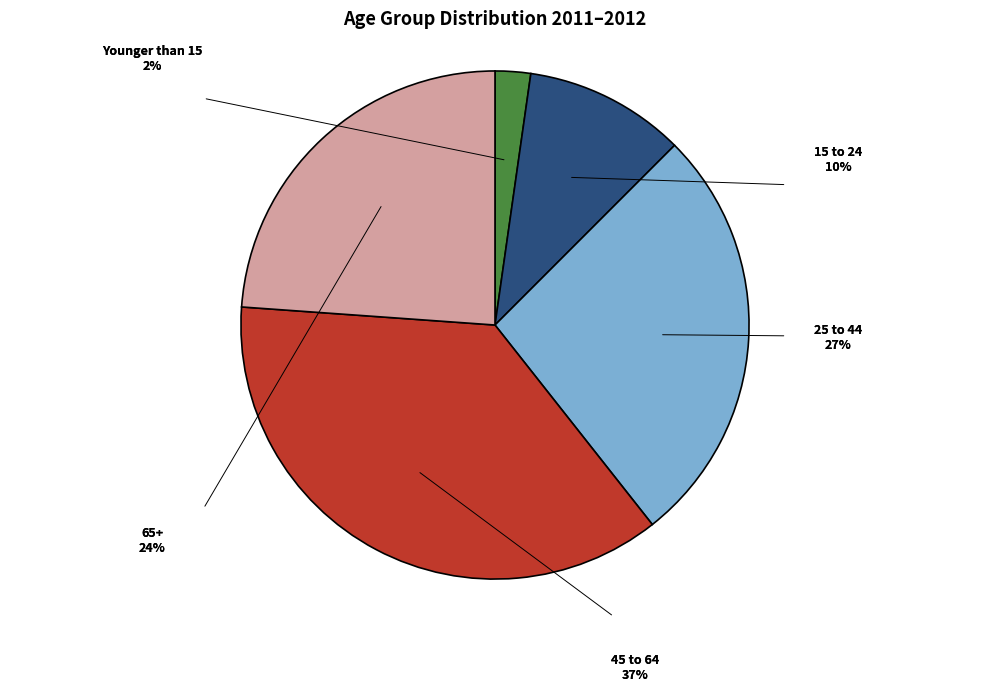

To the nearest percent, what portion does Younger than 15 represent?

2%